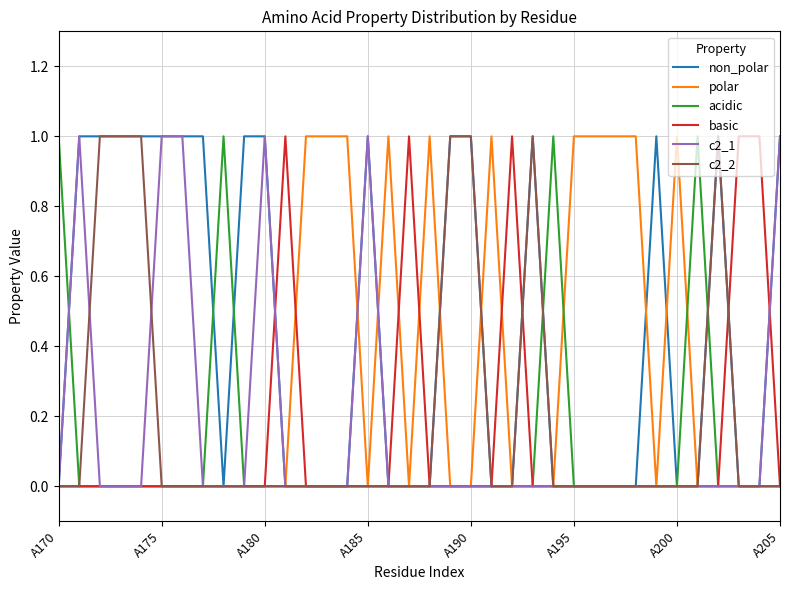

What is the difference between the maximum and minimum values in the non_polar series?

1